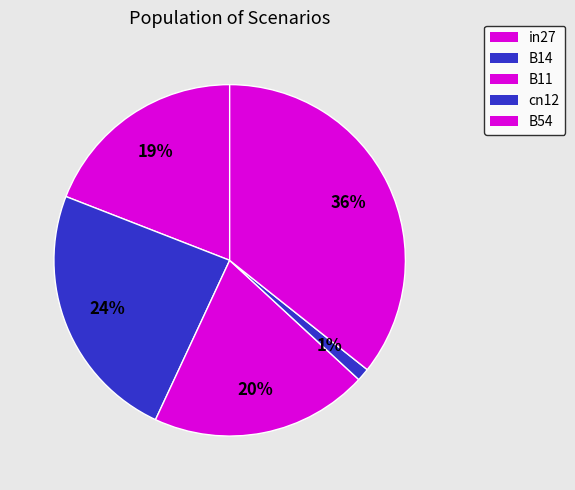

Rank the categories by value from lowest to highest.

cn12, in27, B11, B14, B54